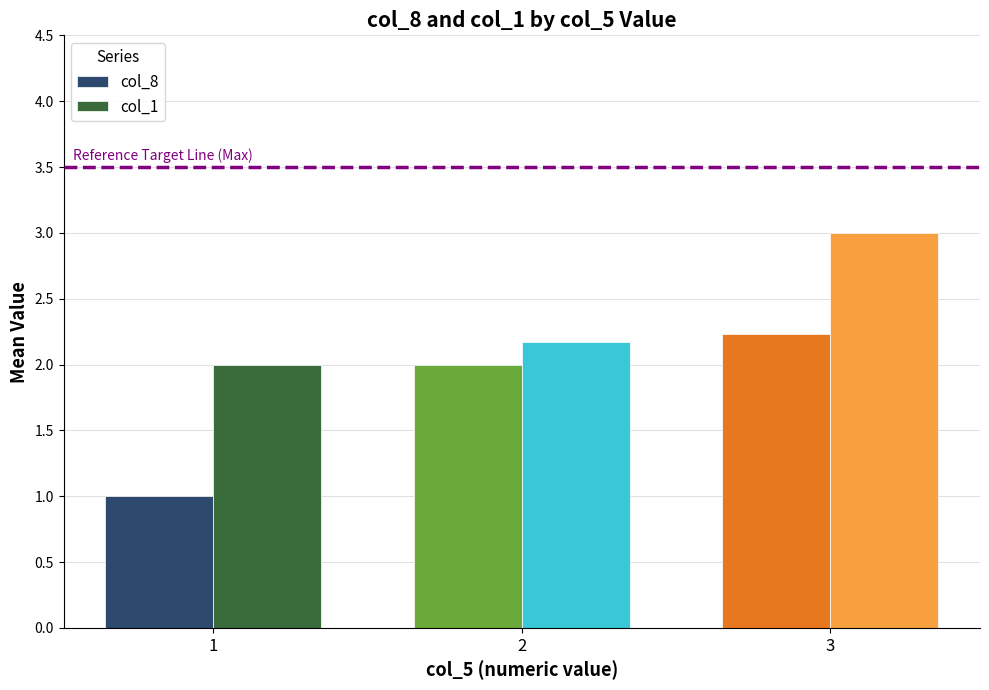

How many bars are there in each group?

2